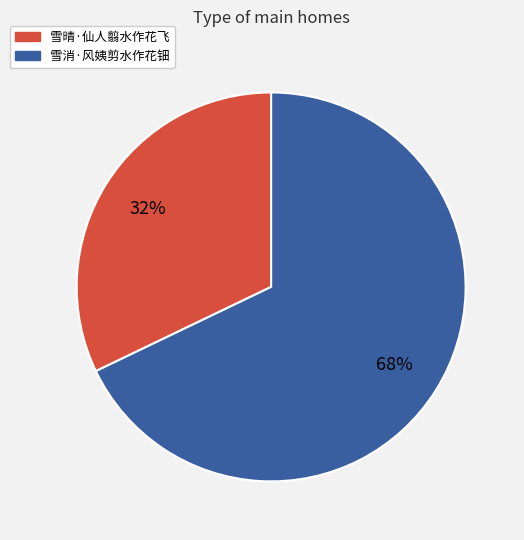

How many slices are in this pie chart?

2